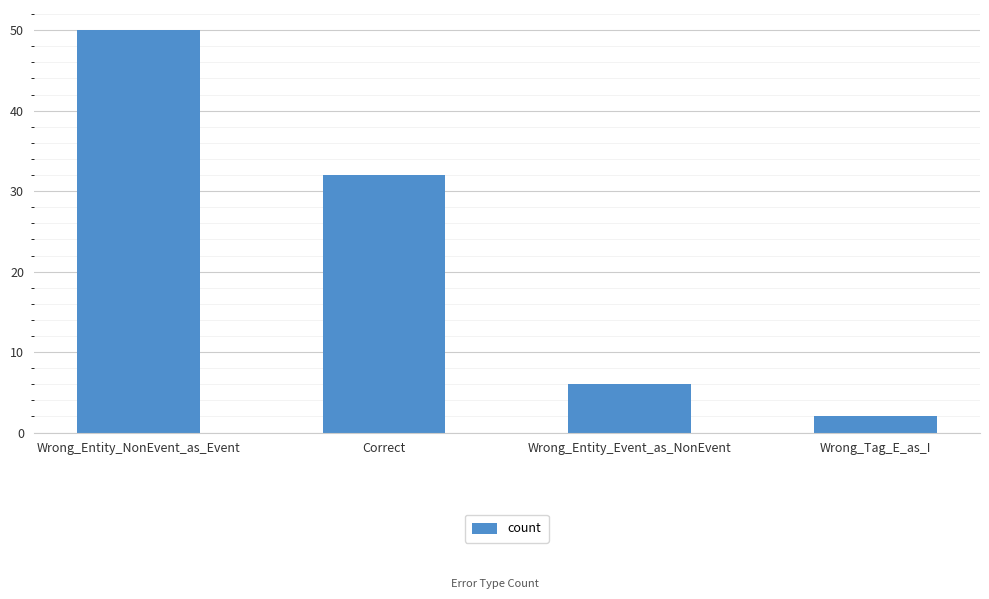

What is the difference between the values at Wrong_Entity_Event_as_NonEvent and Correct?

26